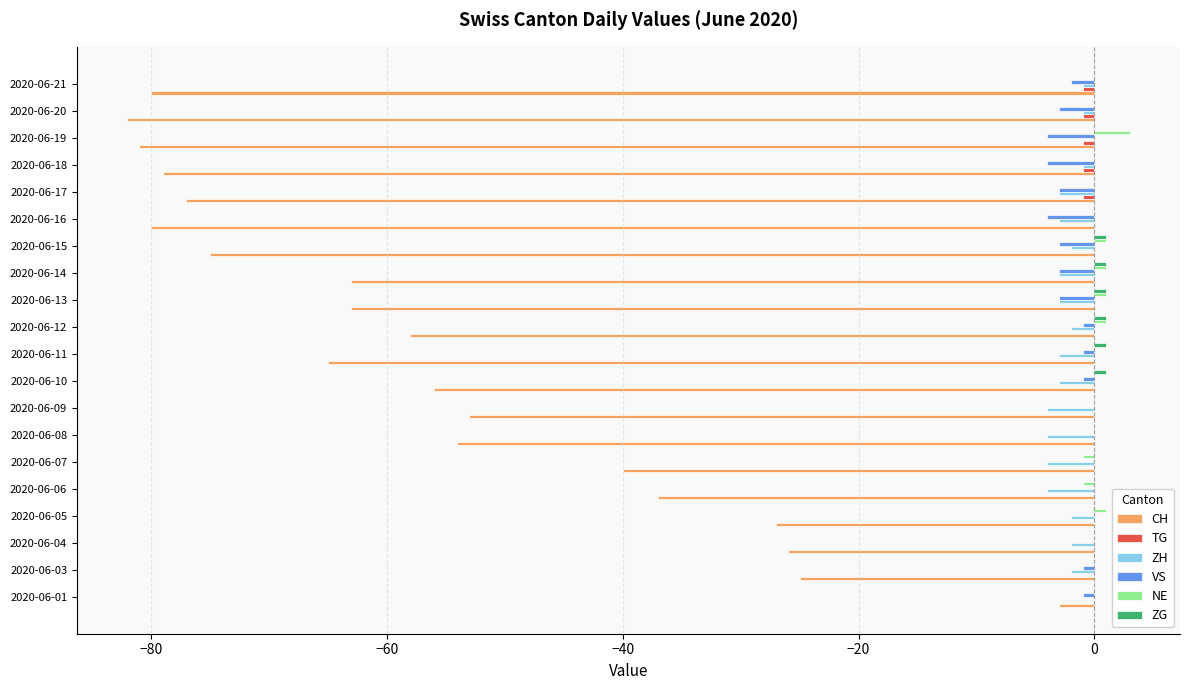

At which category does the chart reach its peak across all series?

2020-06-19